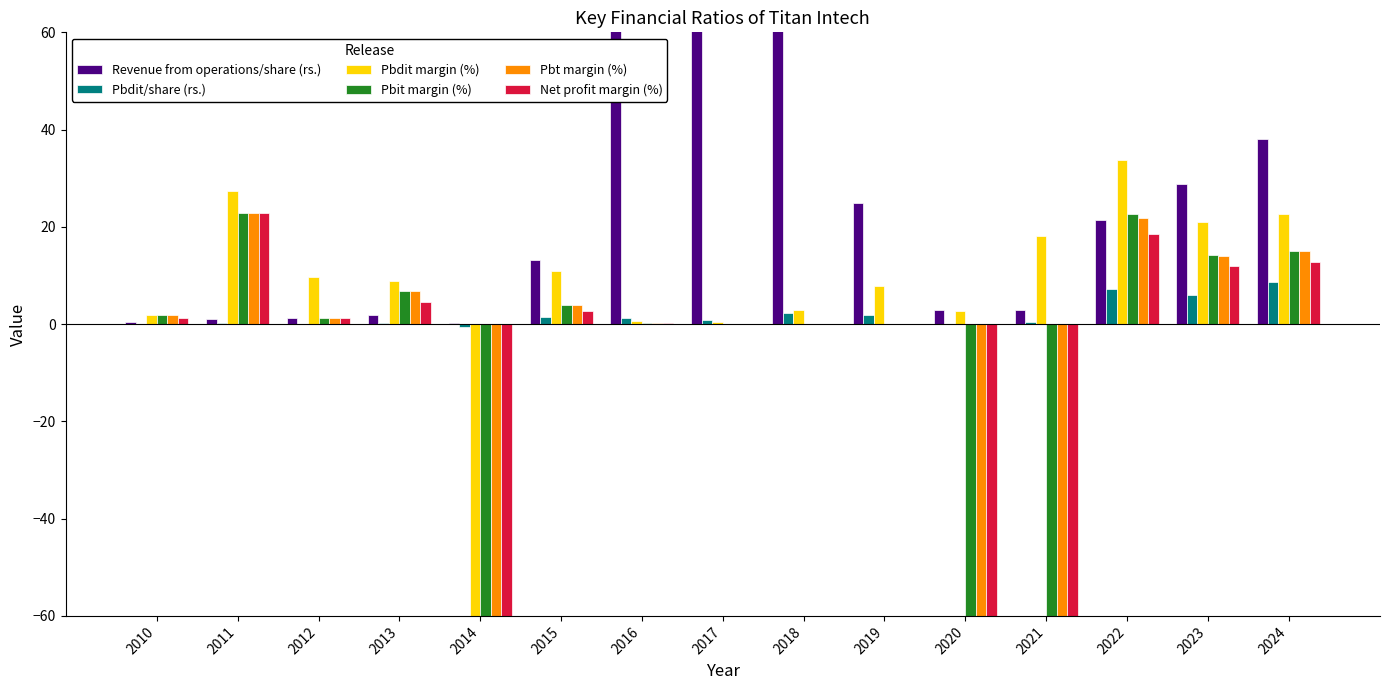

The value of Pbt margin (%) at 2021 is -17.1. True or false?

False